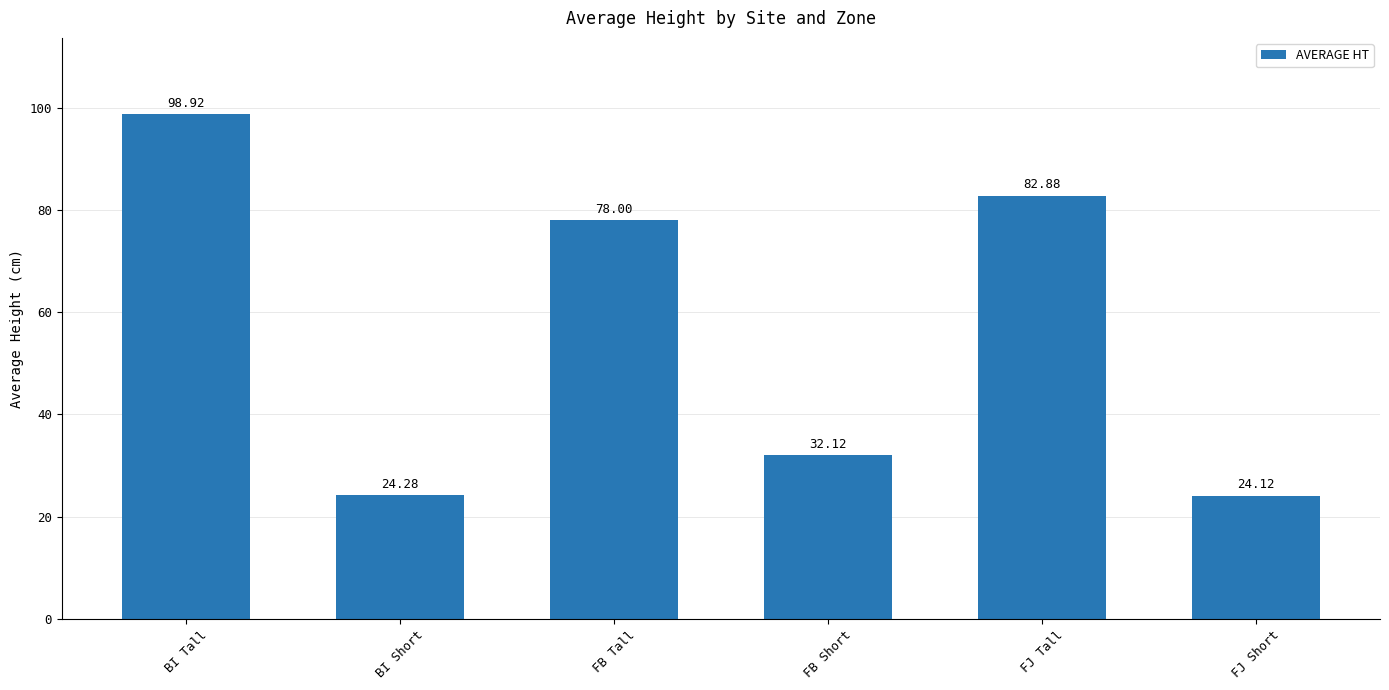

What is the maximum value shown in the chart?

98.9